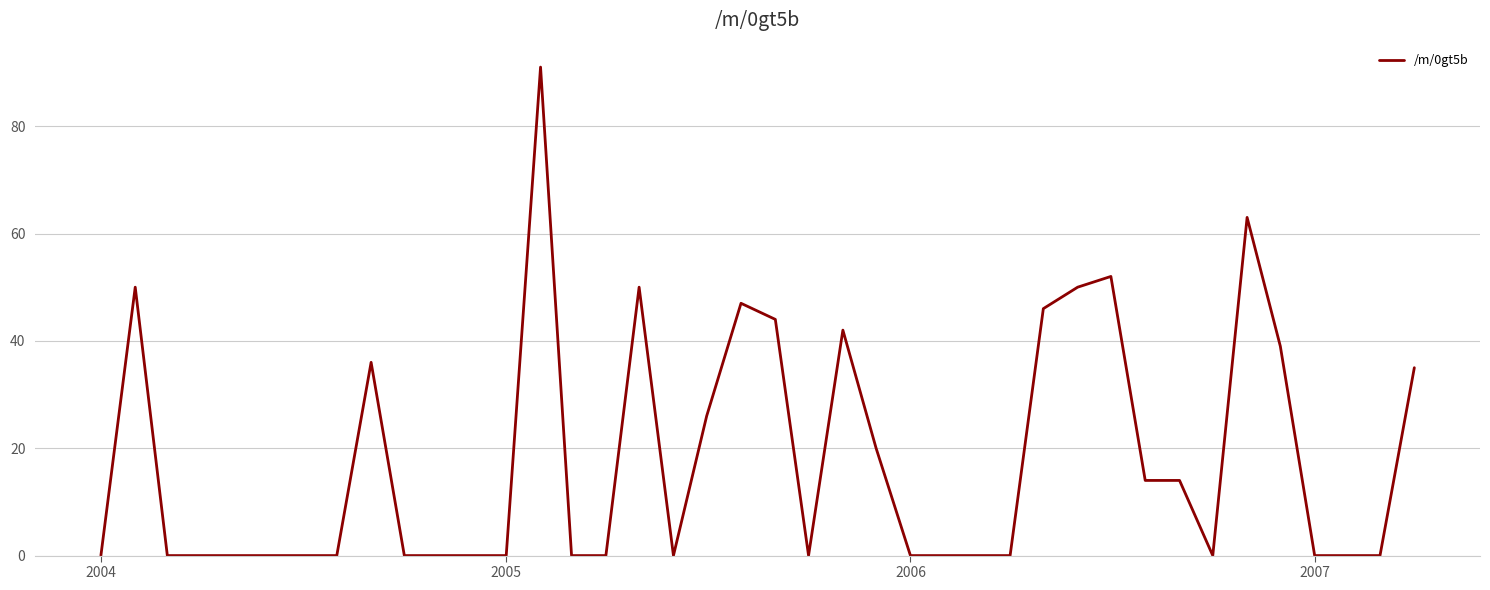

What is the difference between the maximum and minimum values?

91